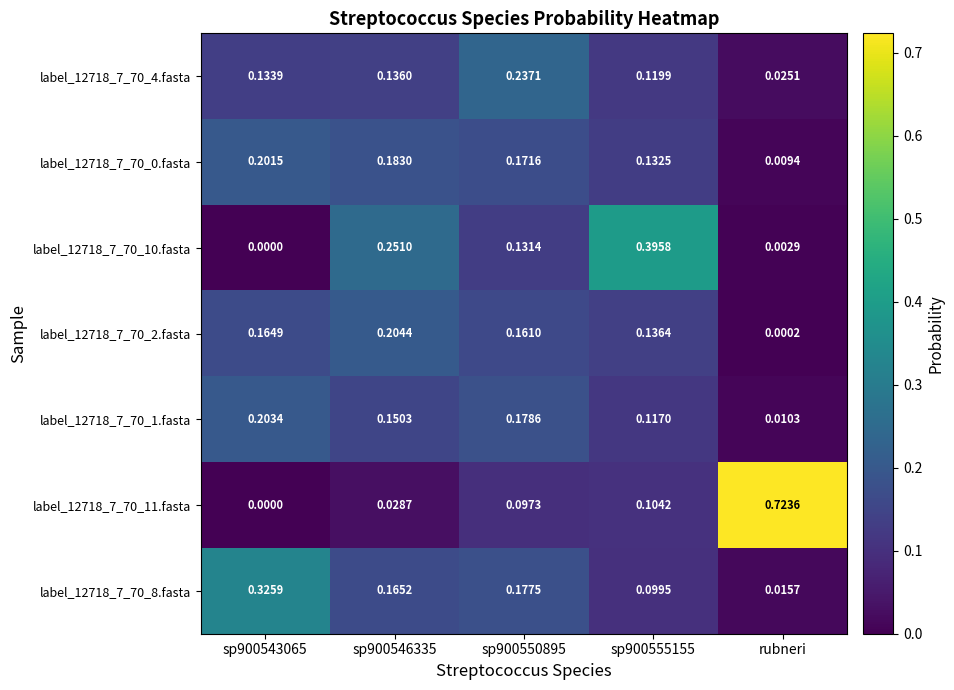

Is the value of label_12718_7_70_2.fasta at sp900550895 greater than the value of label_12718_7_70_0.fasta at rubneri?

Yes